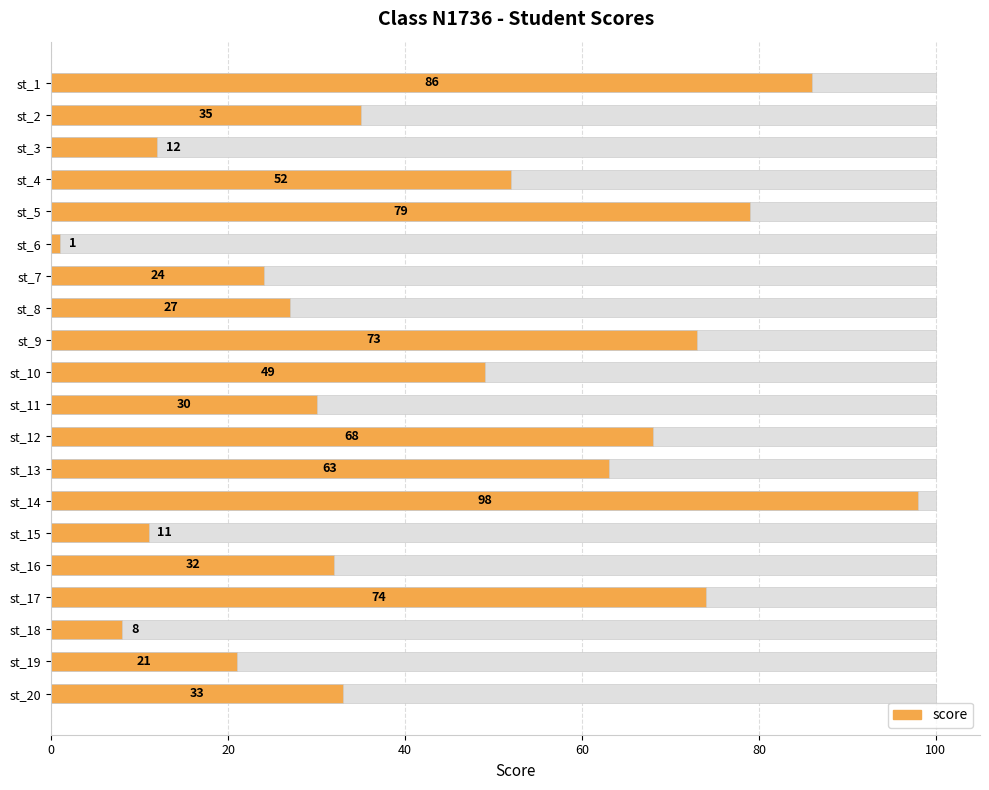

Are the bars horizontal?

Yes